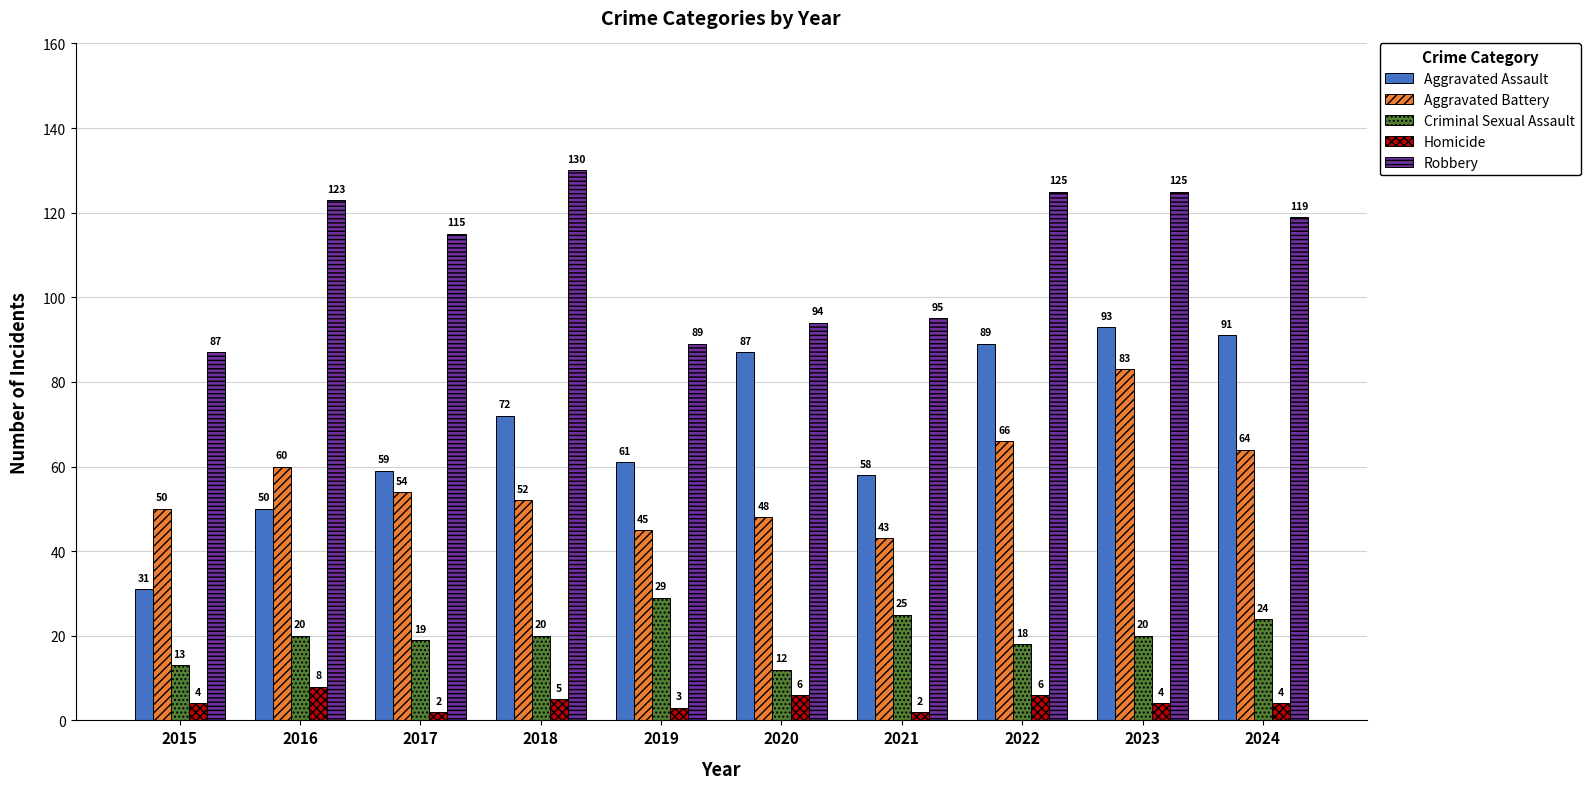

What are all the series names shown in the legend?

Aggravated Assault, Aggravated Battery, Criminal Sexual Assault, Homicide, Robbery